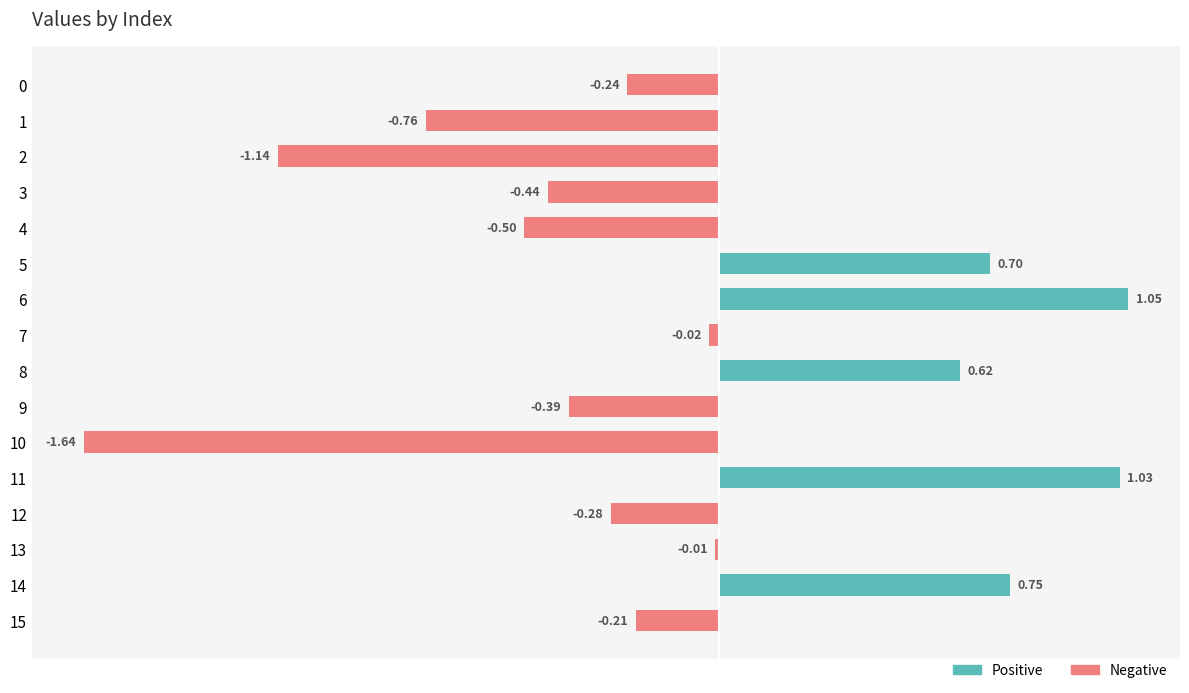

Are the bars grouped side by side (vs. stacked)?

Yes